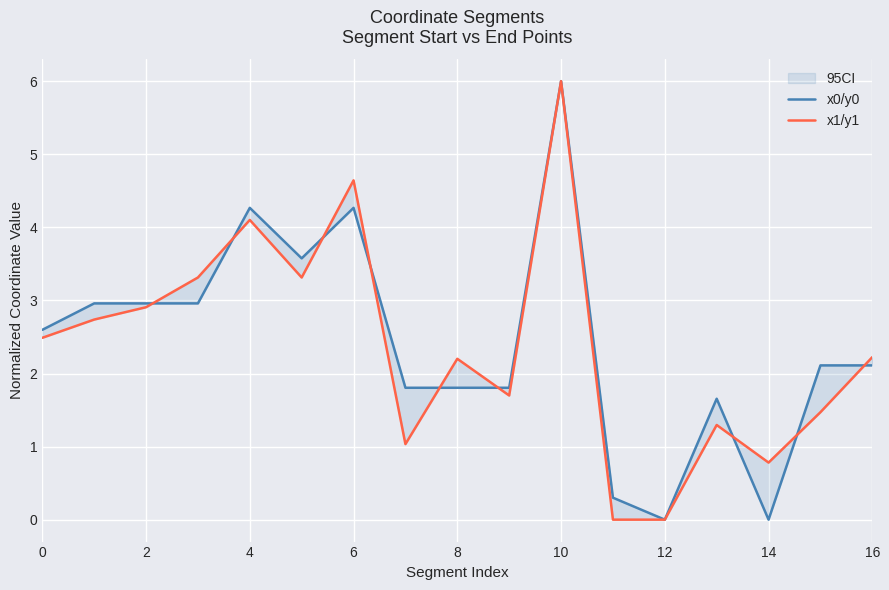

Rank the series by their maximum value, from highest to lowest.

x0/y0, x1/y1